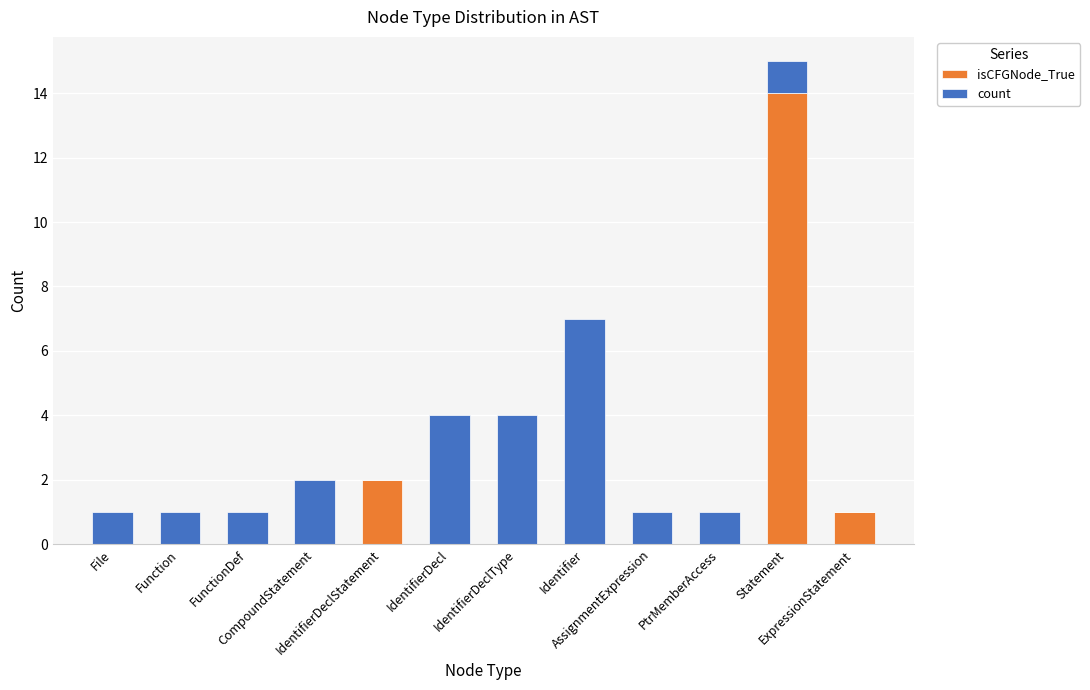

What is the sum of all isCFGNode_True values?

17